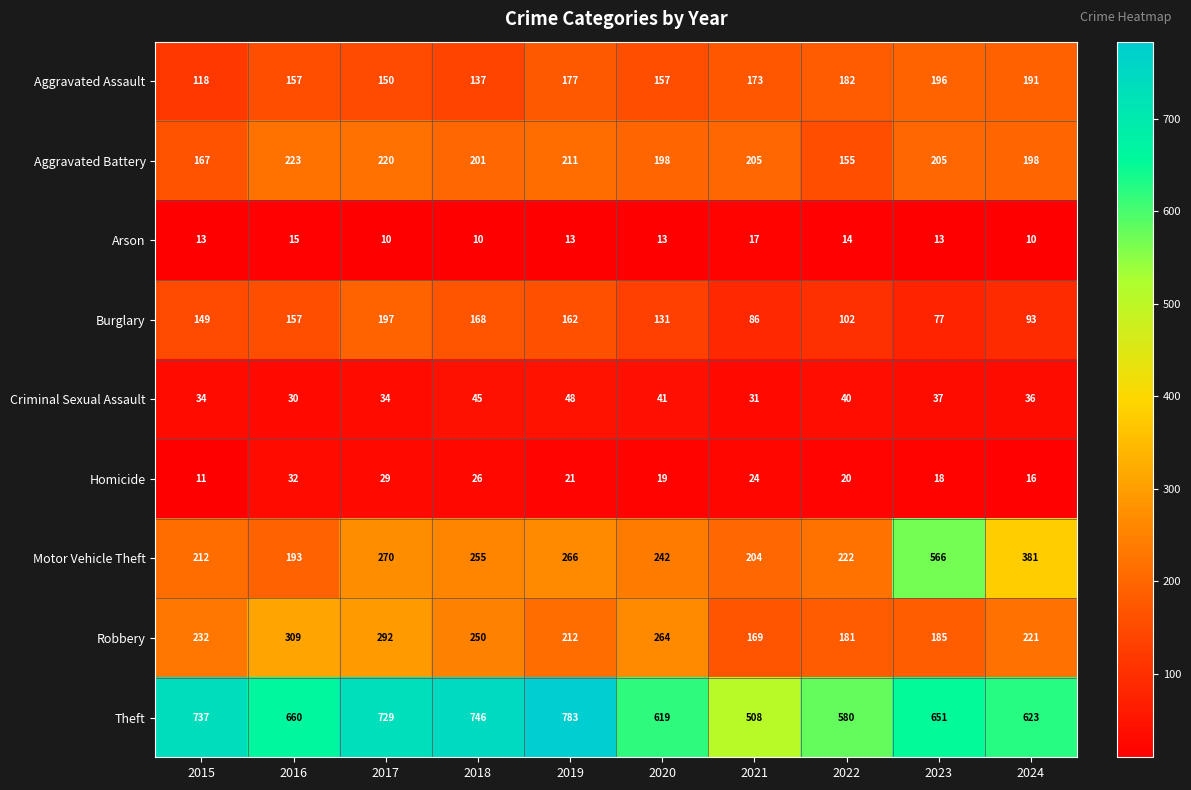

Which label corresponds to the largest value in the chart?

2019